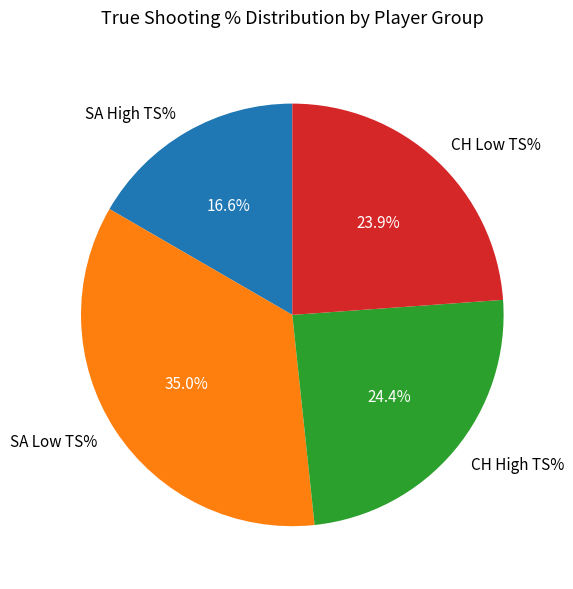

Approximately how many times larger is the value at SA High TS% compared to CH High TS%?

0.7